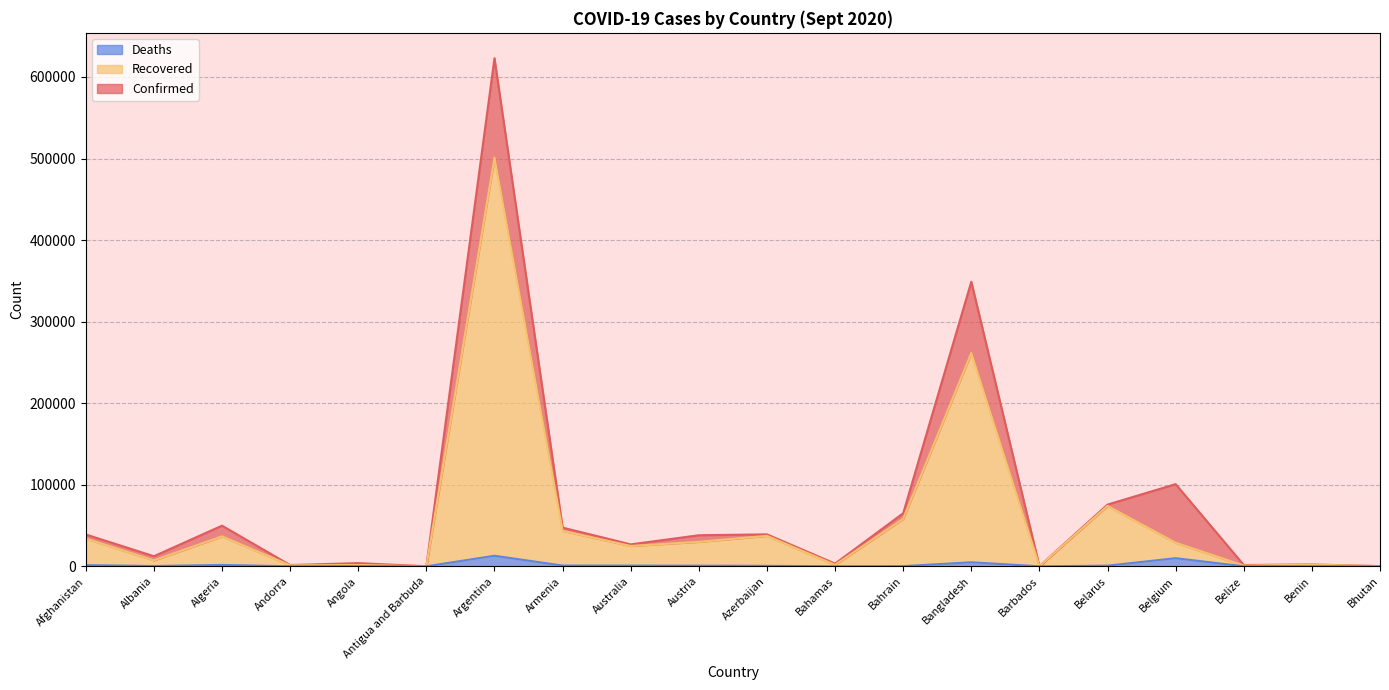

What are all the series names shown in the legend?

Deaths, Recovered, Confirmed